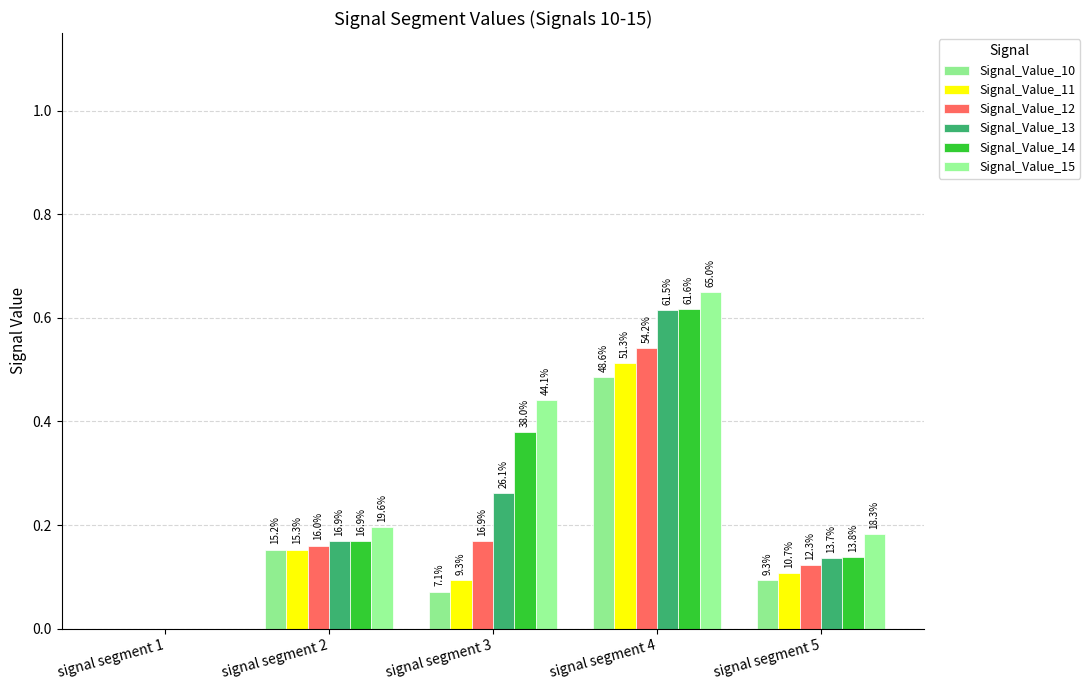

Are the bars grouped side by side (vs. stacked)?

Yes